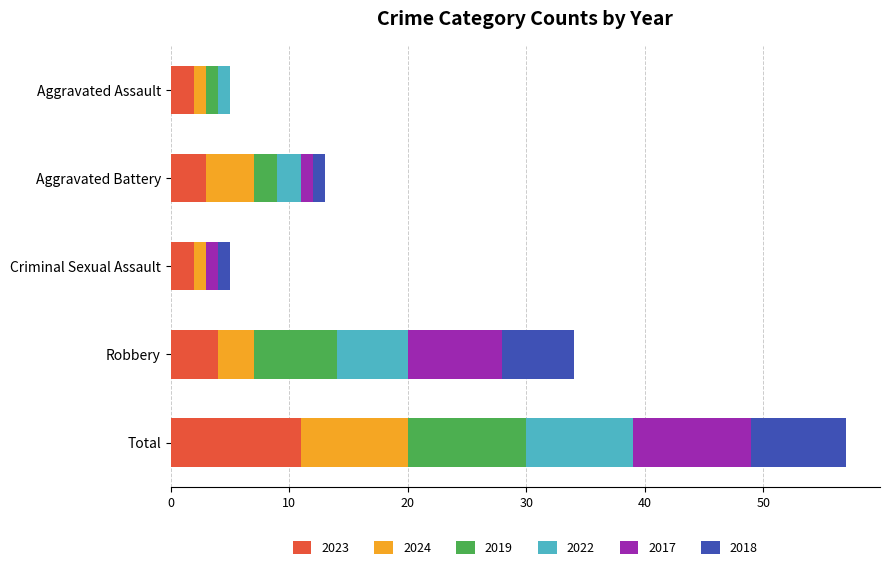

What is the total value across all series at Robbery?

34